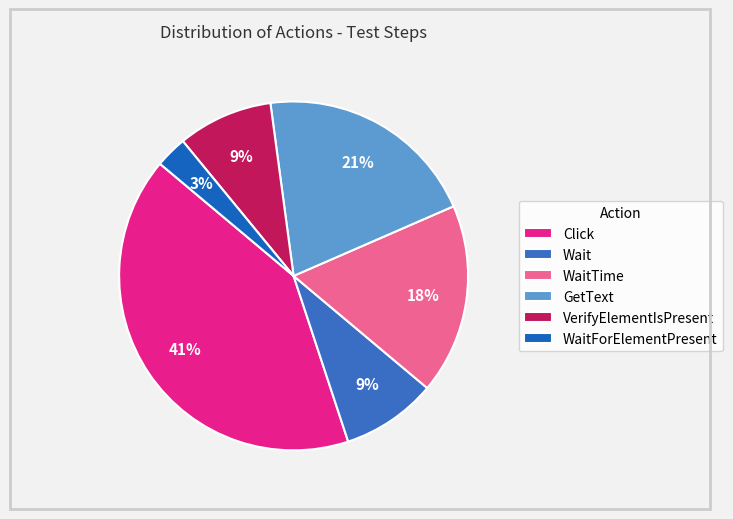

How many slices are in this pie chart?

6